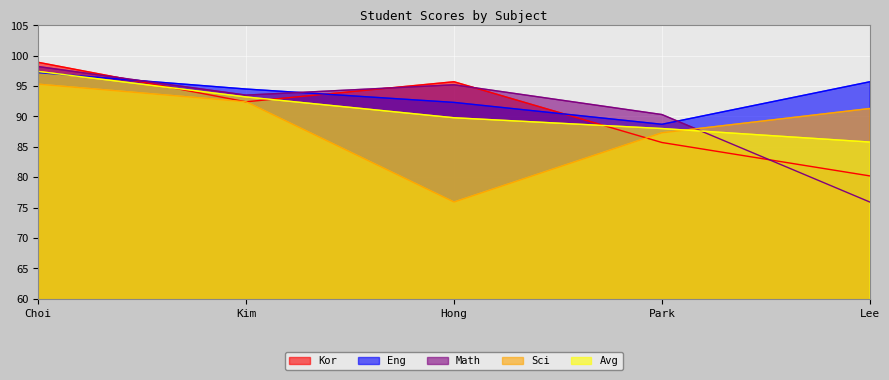

True or false: Avg has more than 0 interior local peaks.

False